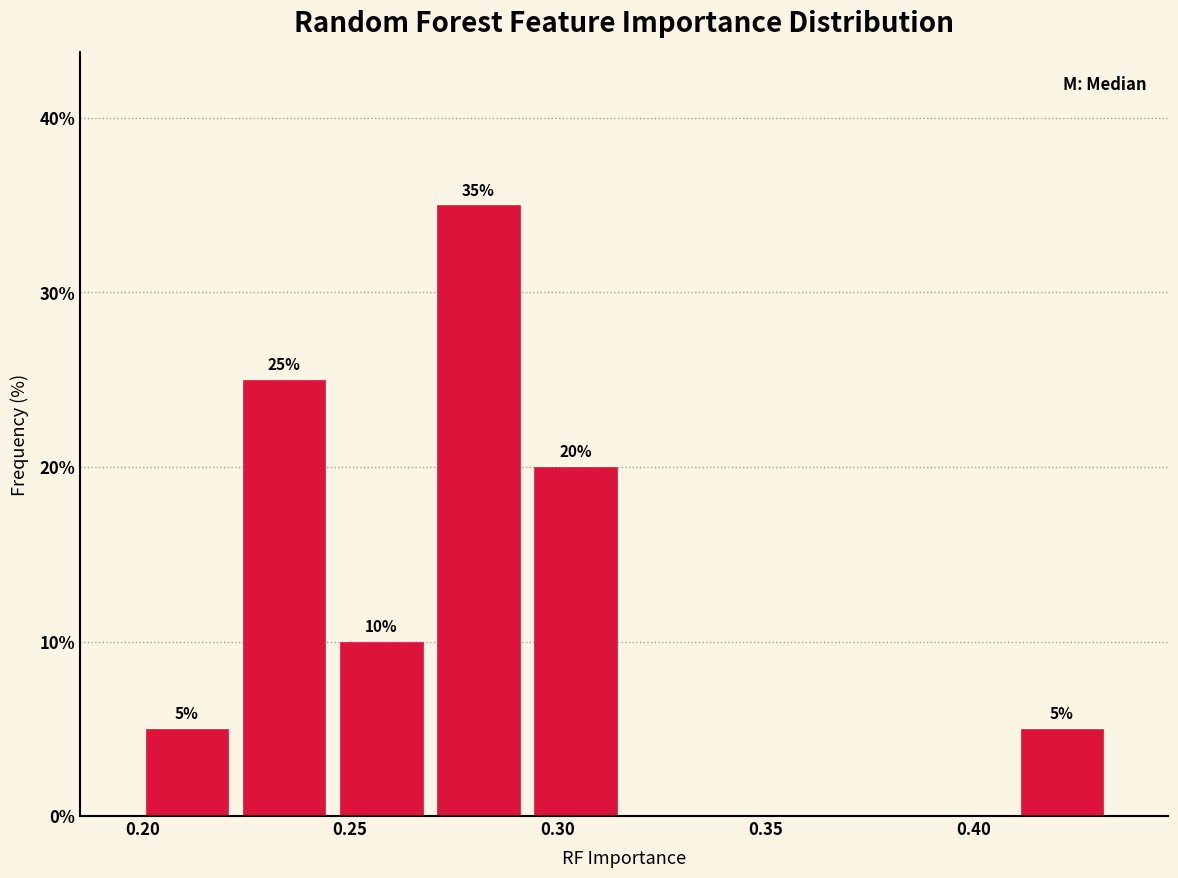

Which range on the x-axis has the tallest bar?

0.270 to 0.295